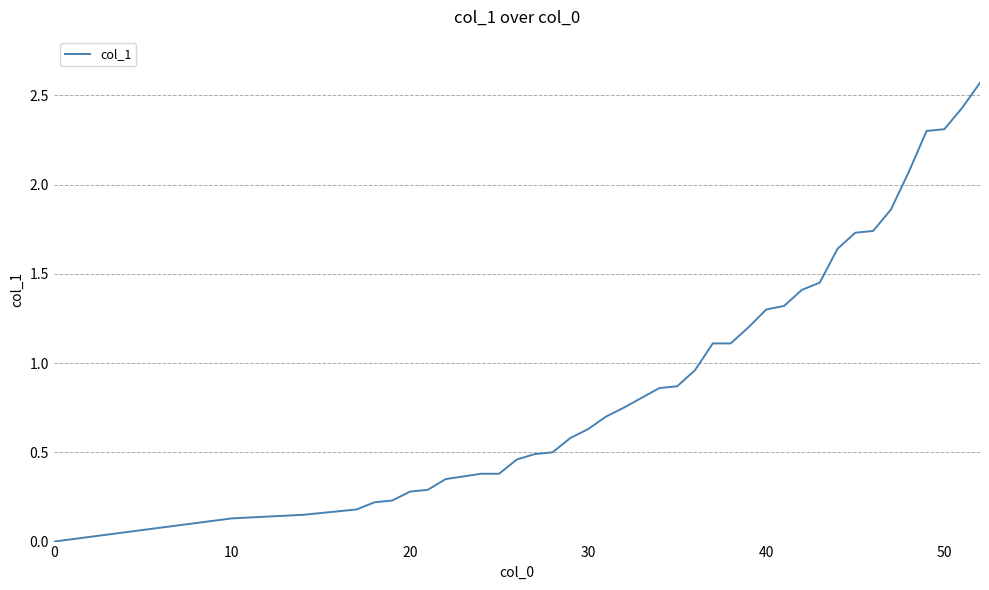

Is this an area chart (filled region under the line)?

No